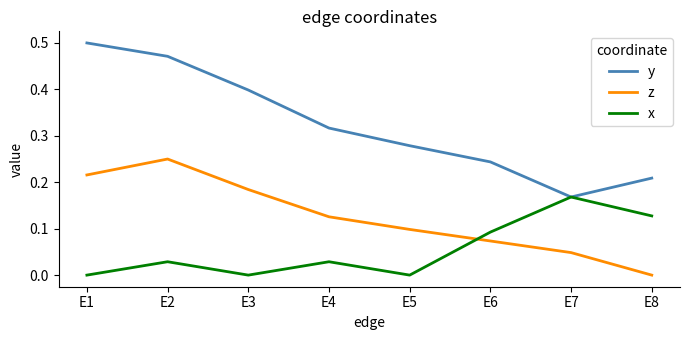

Which series has the largest range (max minus min)?

y